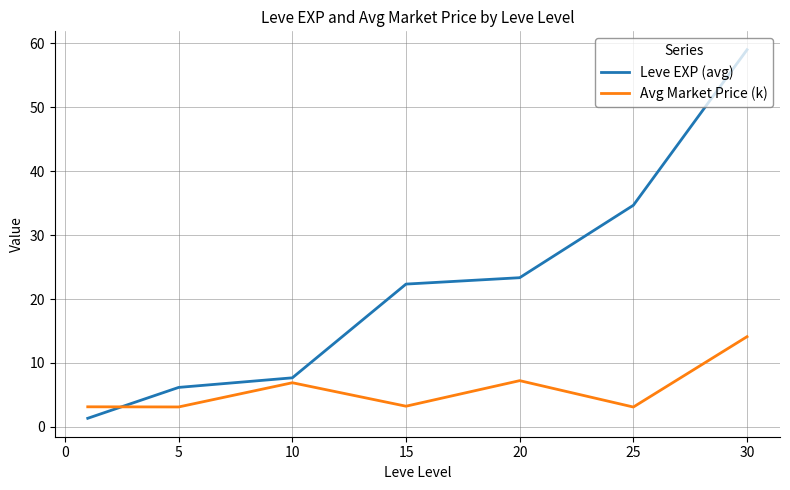

Which series has the widest spread of values?

Leve EXP (avg)